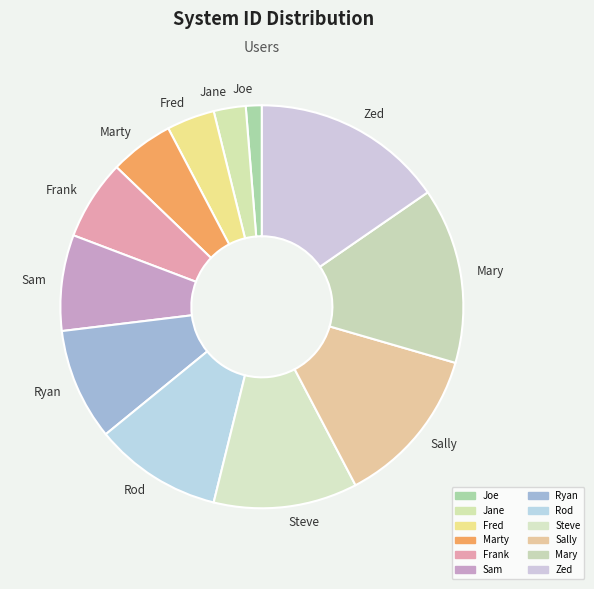

Which slice is the smallest?

Joe